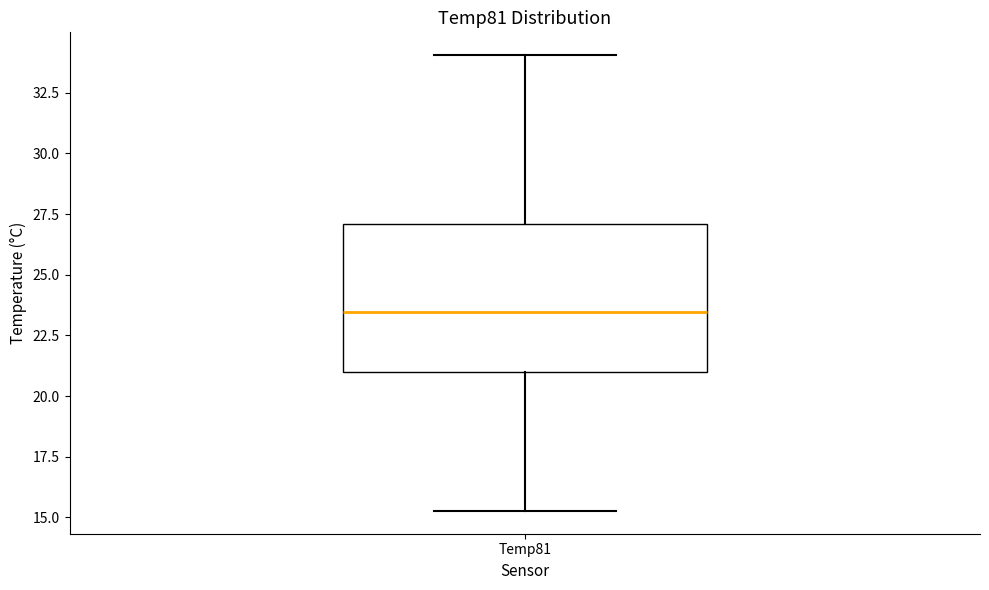

Transcribe this box plot: give where the median line is, the range the box spans, and where the two whiskers end, as read against the y-axis. The values are not printed on the chart, so give them approximately, as read against the axis.

median 23.5, box 21.0 to 27.0, whiskers 15.5 to 34.0